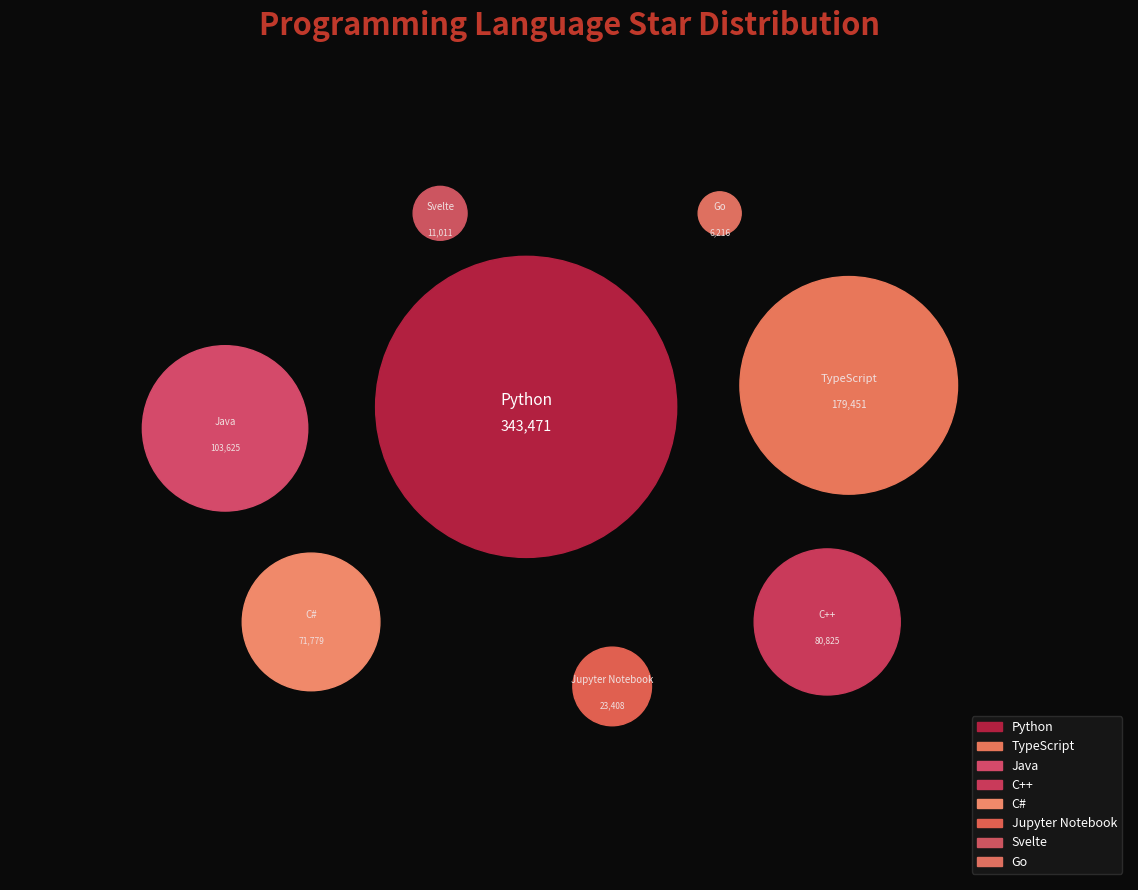

Combined, do C++ and Svelte account for over 50%?

No